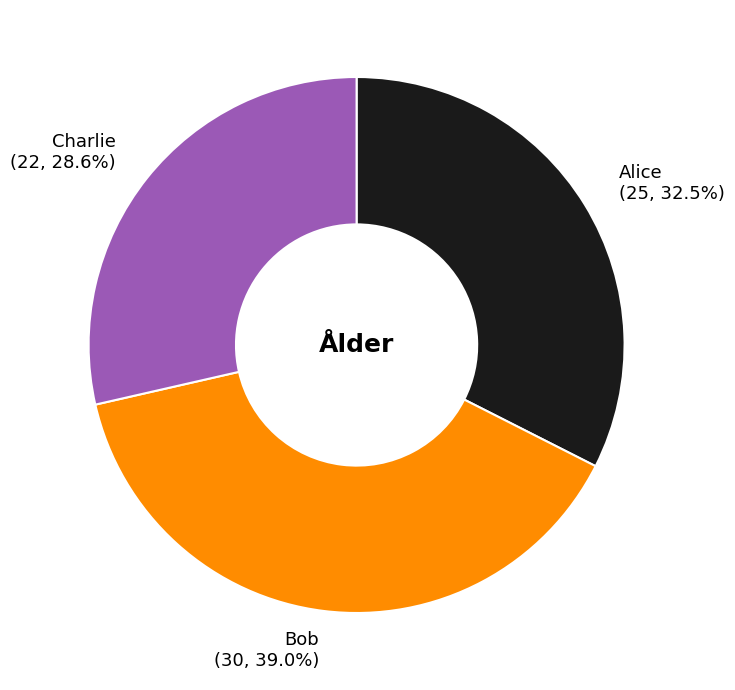

What is the ratio of the value at Bob to the value at Charlie?

1.4